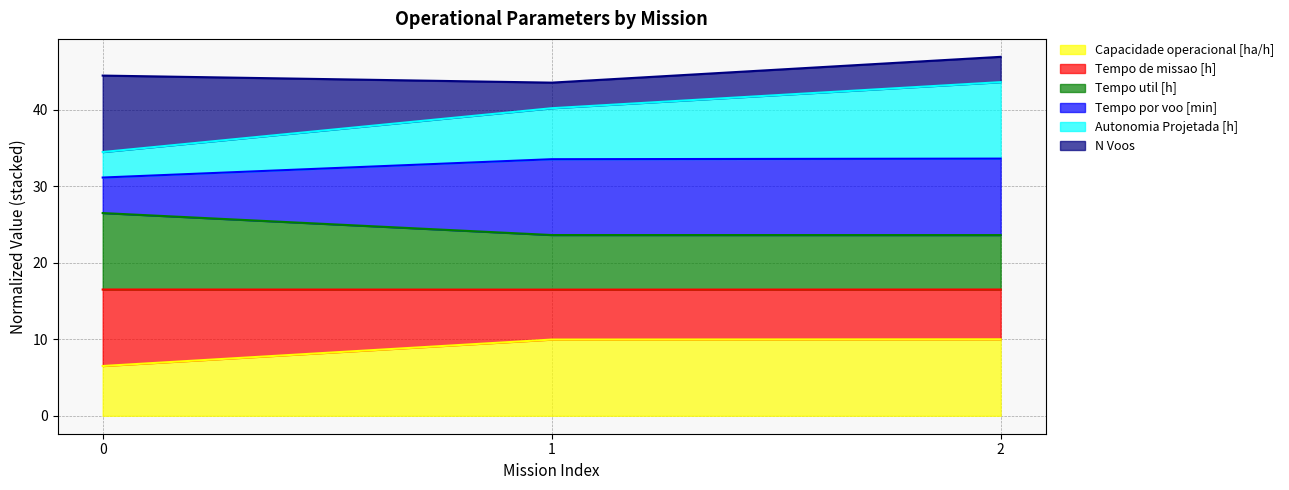

Does the chart display data point markers on the line(s)?

No